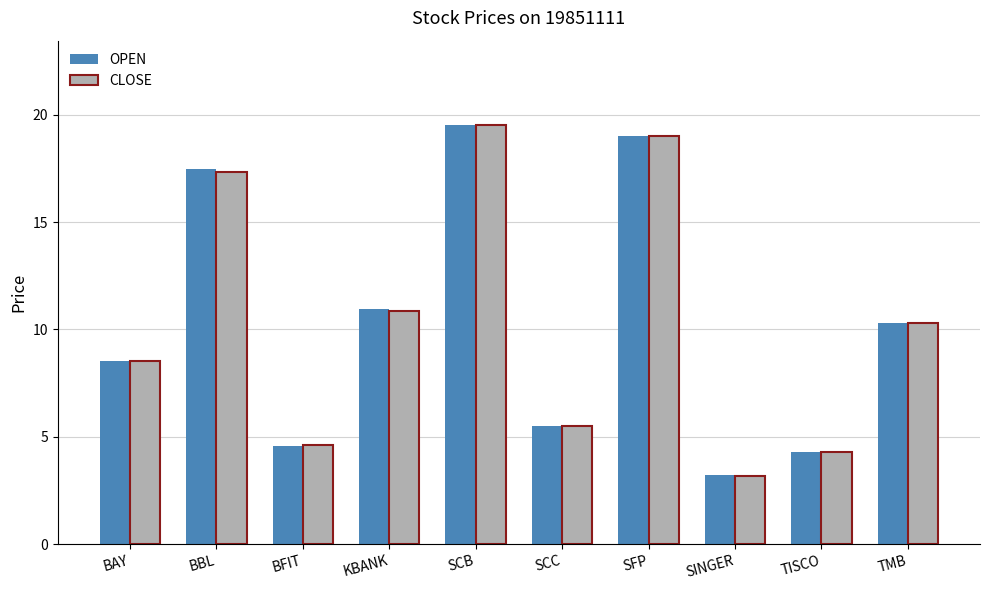

At how many categories does at least one series exceed 3?

10